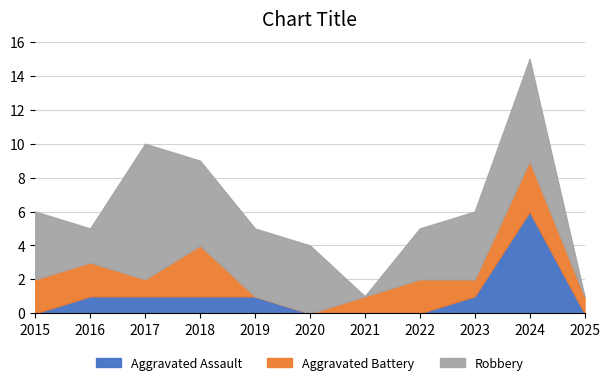

Count the number of data series in this chart.

3